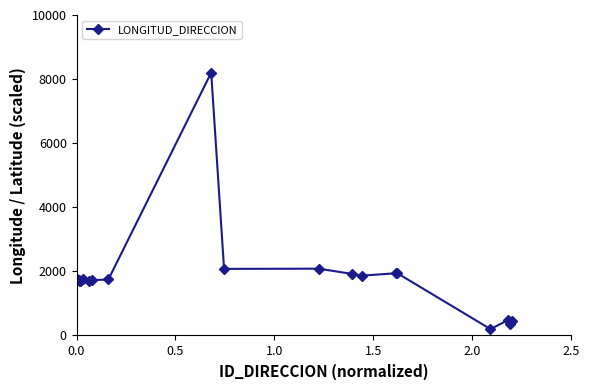

What is the sum of all values?

37094.1